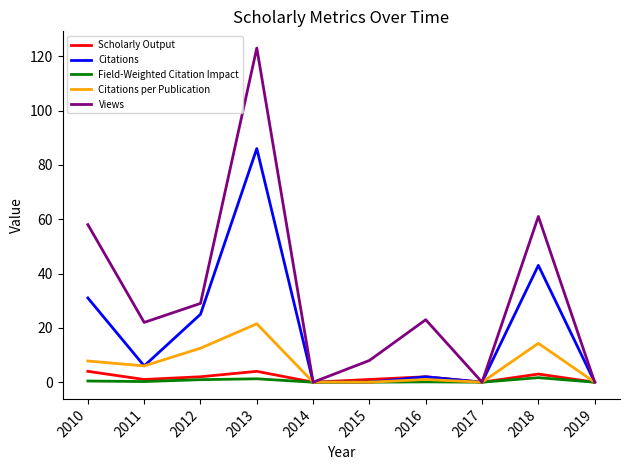

In Scholarly Output, how many points are lower than both neighbors (excluding endpoints)?

3